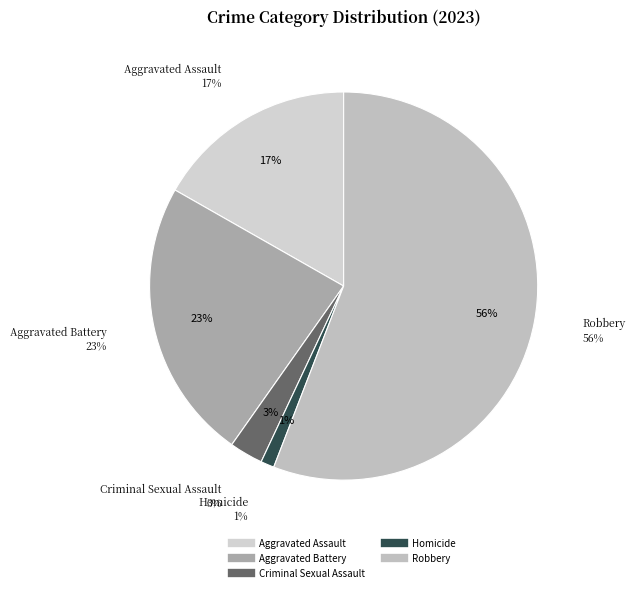

Between Homicide and Aggravated Battery, which is larger?

Aggravated Battery